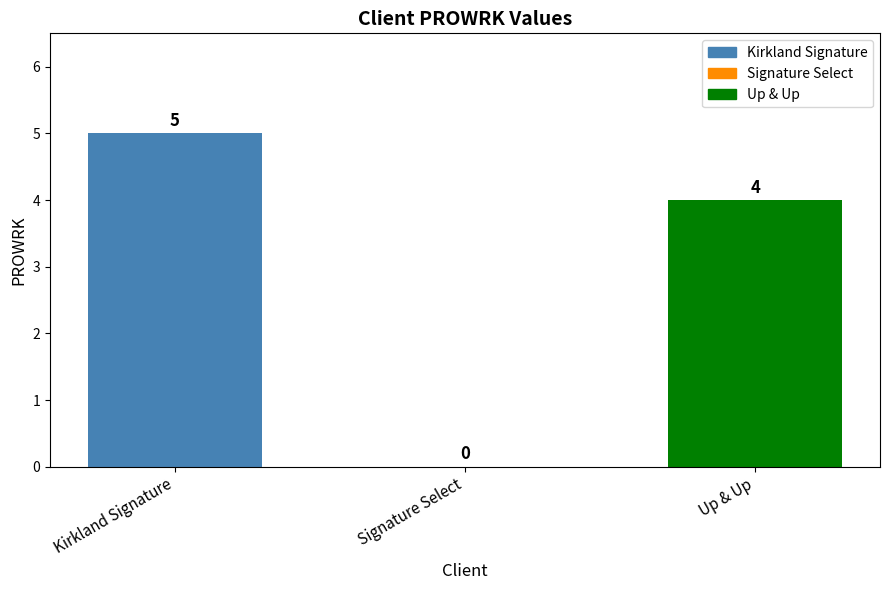

How many values are above zero?

2